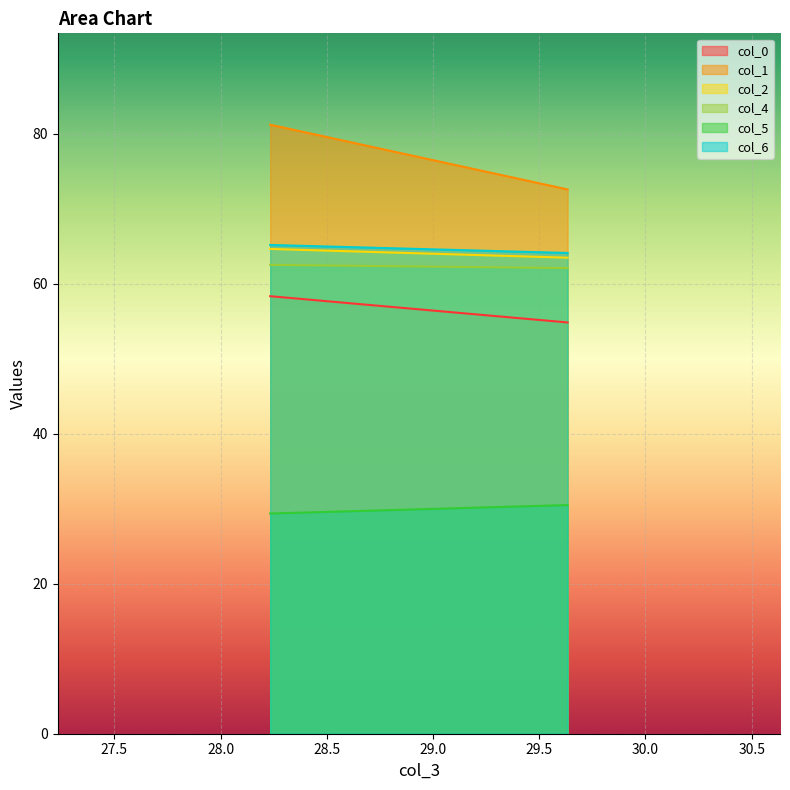

Which series has the largest total across all categories?

col_1